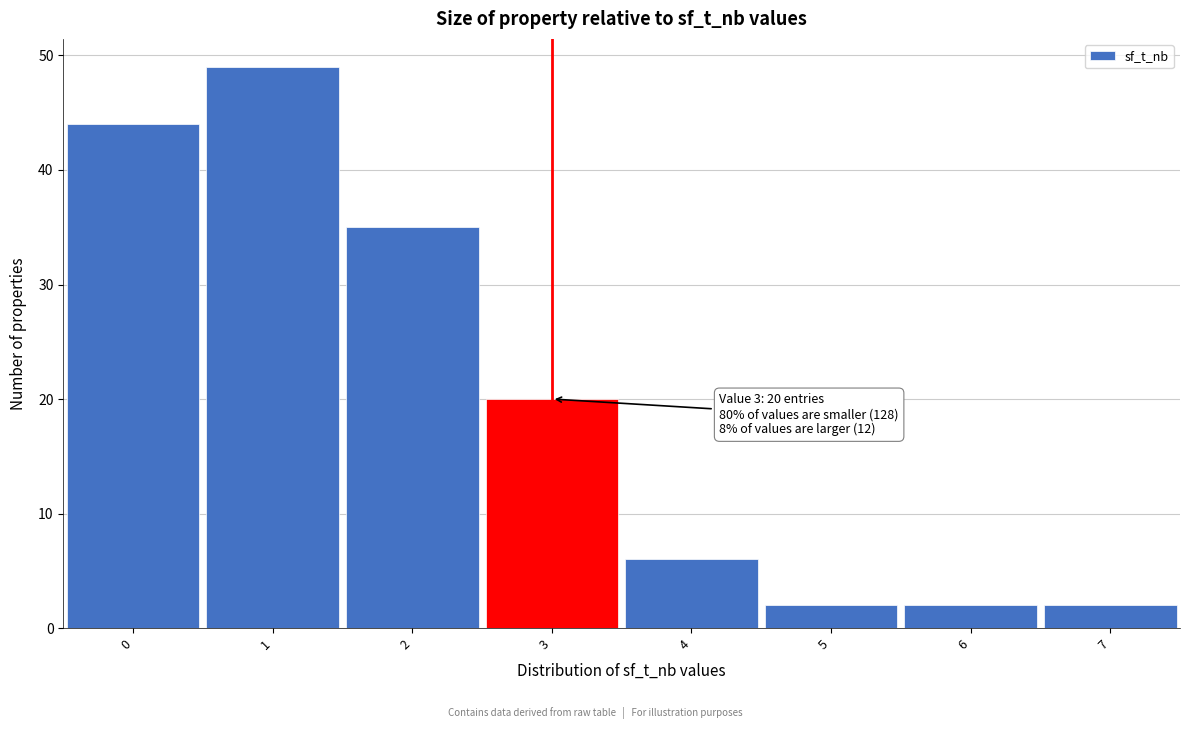

Over which range of the x-axis is the bar tallest?

0.5 to 1.5